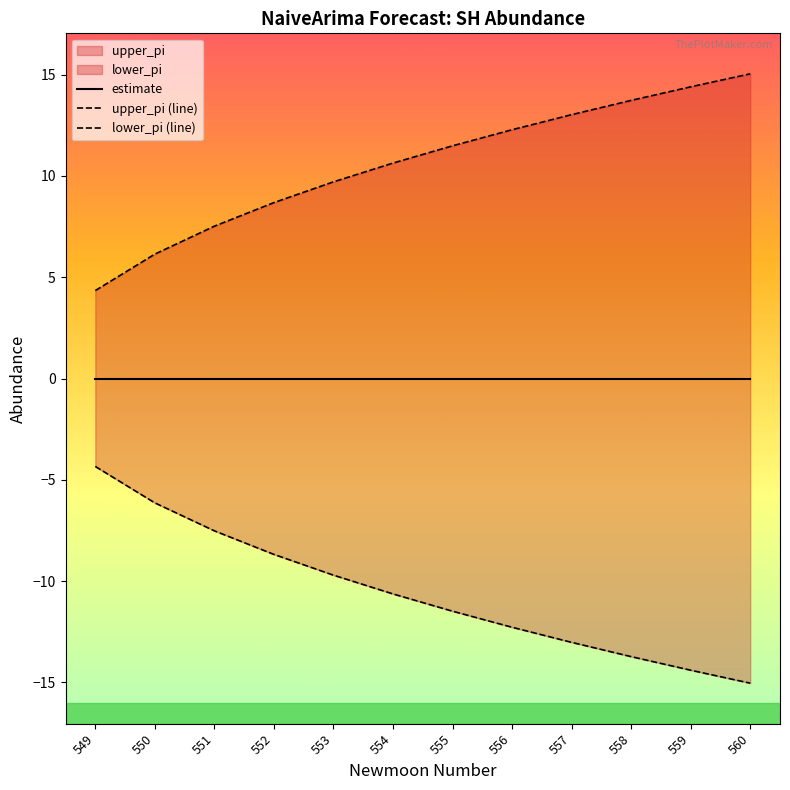

At which category is the sum across all series the highest?

549